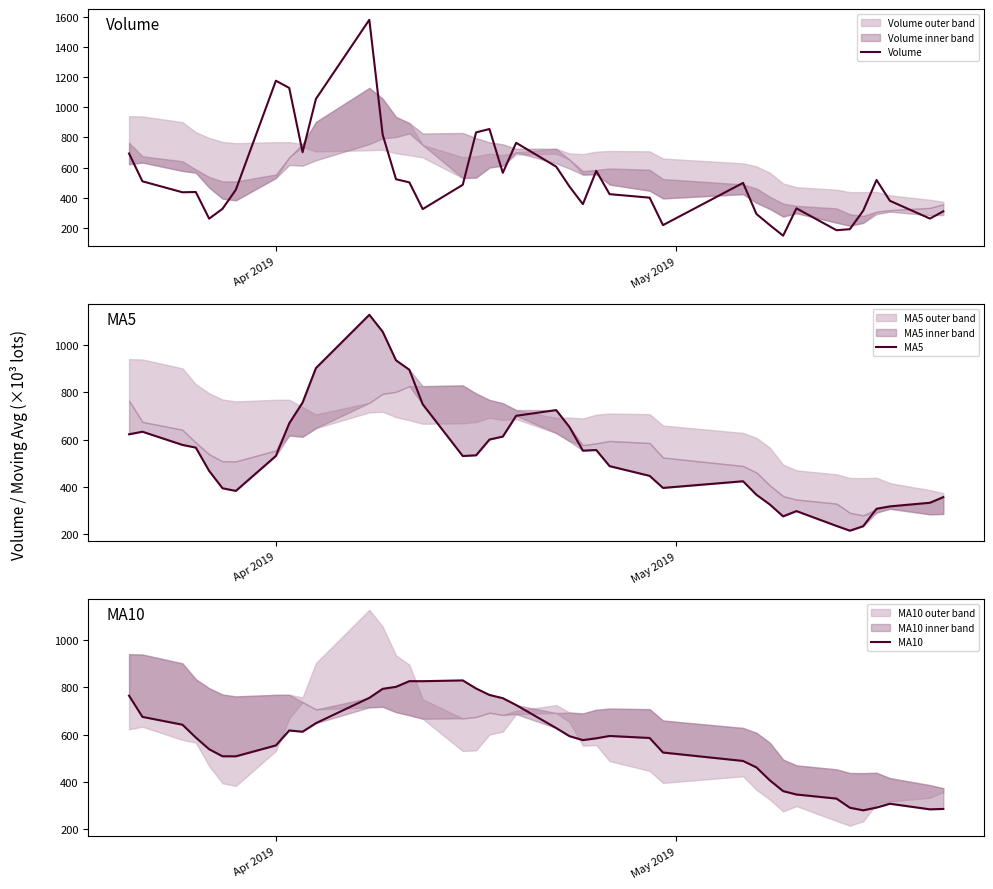

In Volume, how many points are lower than both neighbors (excluding endpoints)?

10